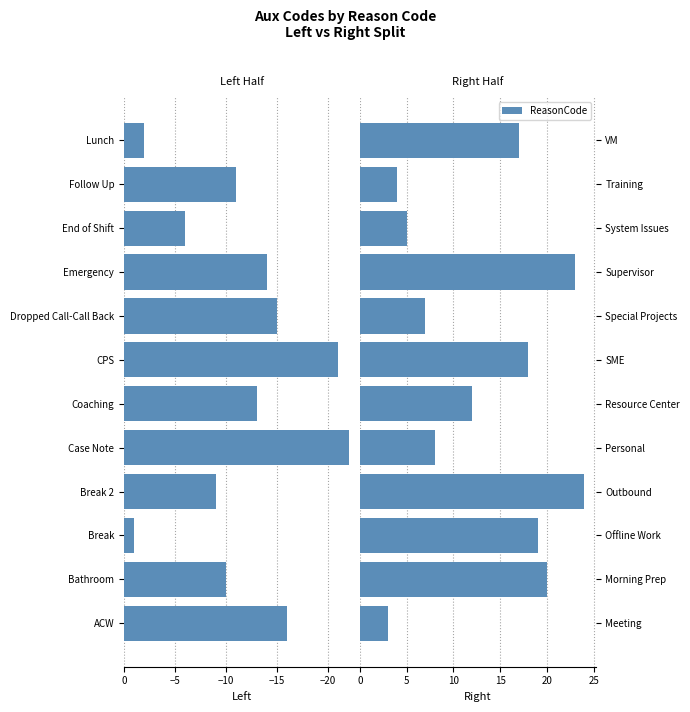

Rank the series at 11 from lowest to highest value.

Left Series, Right Series